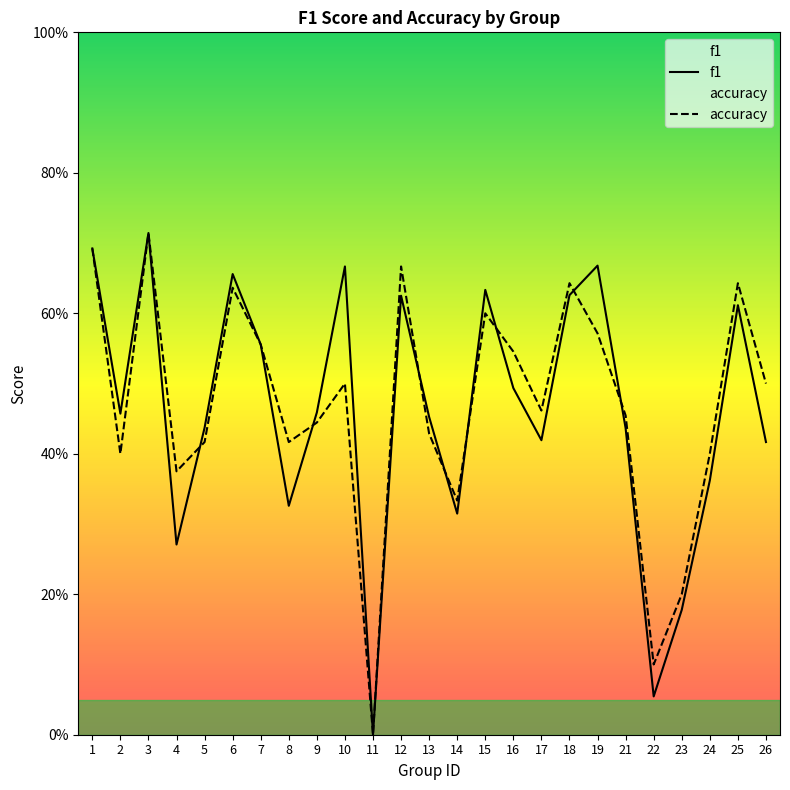

List the series in order of their peak value, highest first.

f1, accuracy